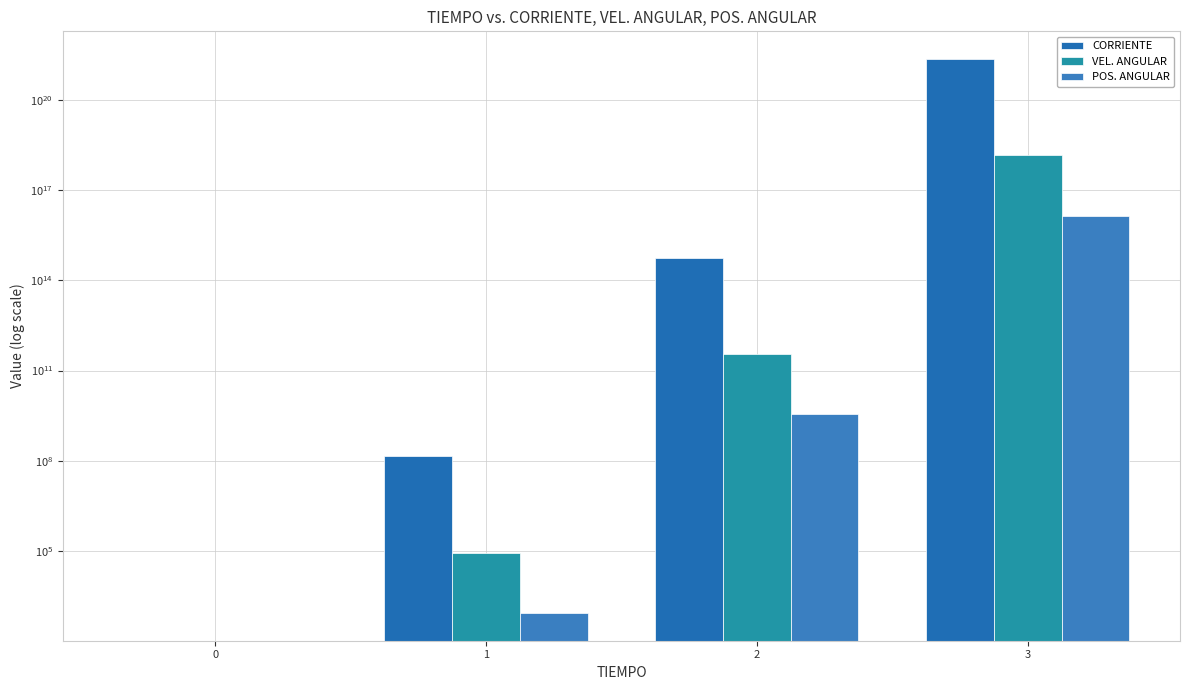

Count the number of data series in this chart.

3